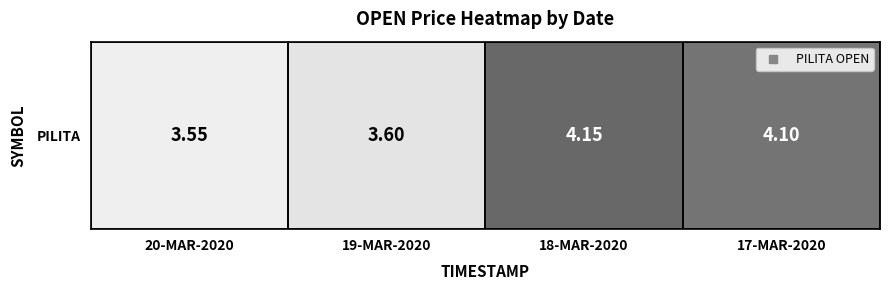

What is the sum of the values at 17-MAR-2020 and 19-MAR-2020?

7.7